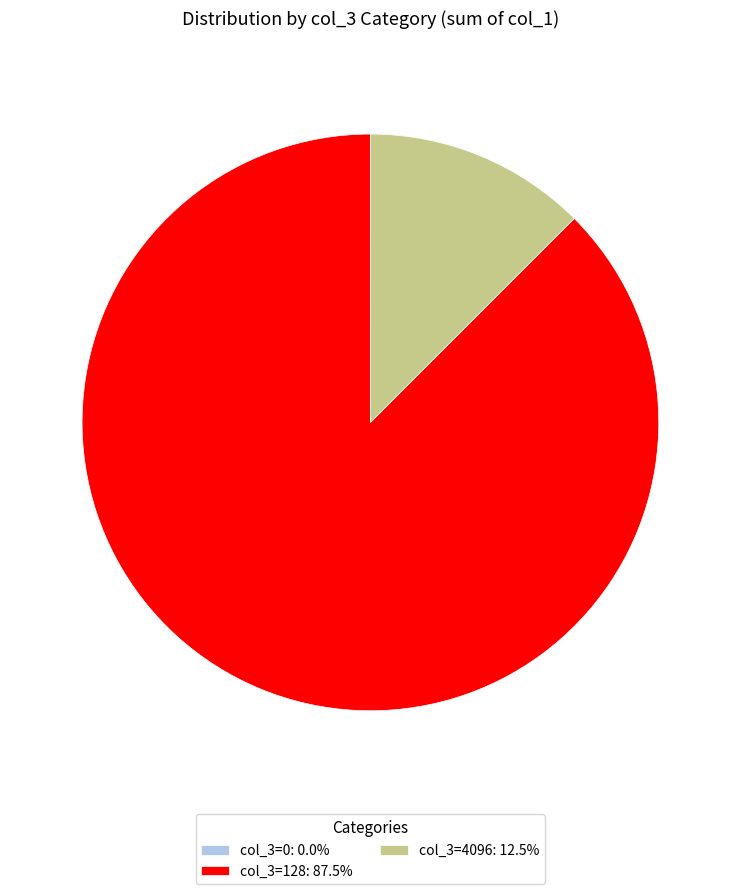

Combined, do col_3=4096: 12.5% and col_3=128: 87.5% account for over 50%?

Yes